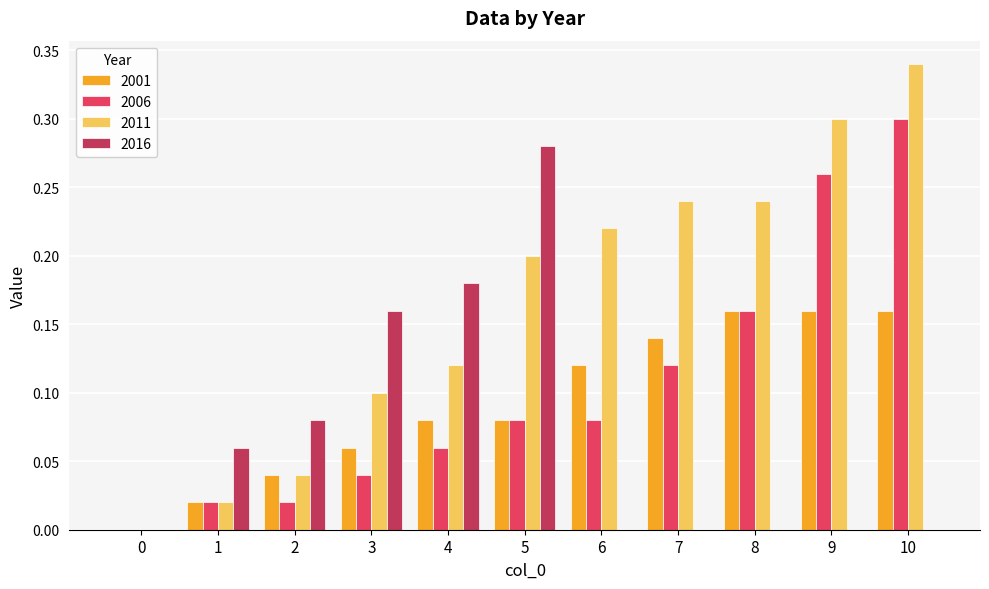

Which series has the largest total across all categories?

2011